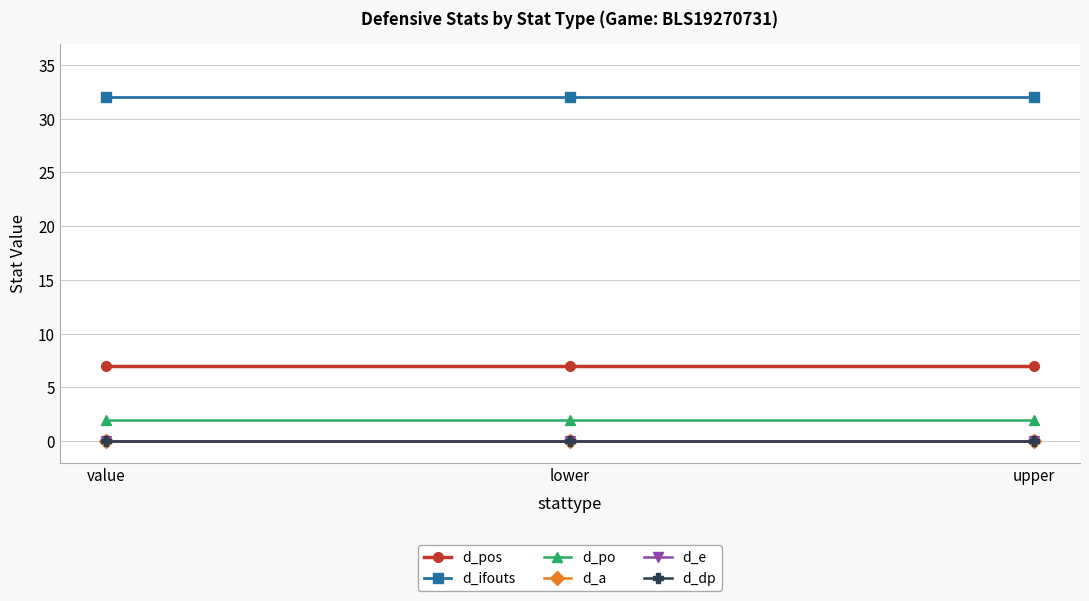

What is the minimum value for d_ifouts?

32